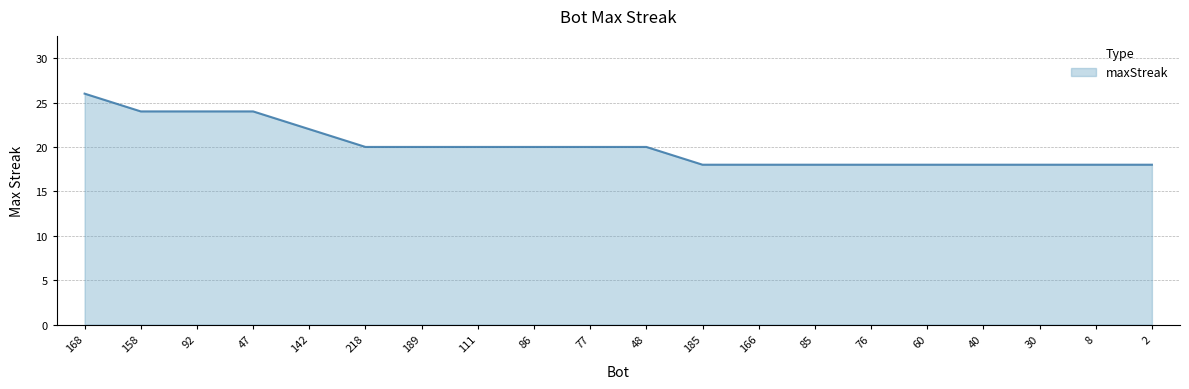

What position from the left is 8?

19